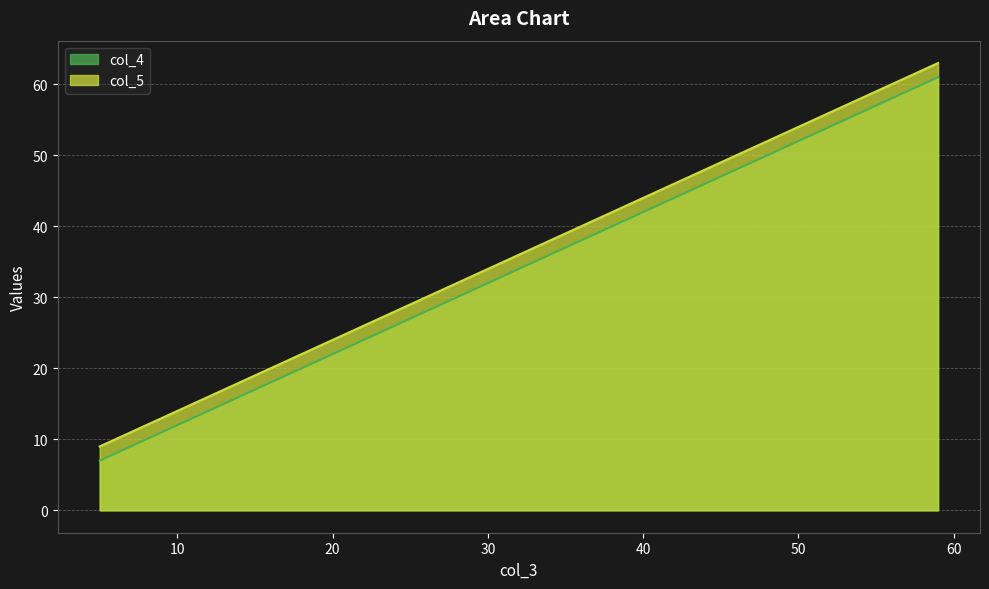

At which label does col_5 first exceed 39?

41